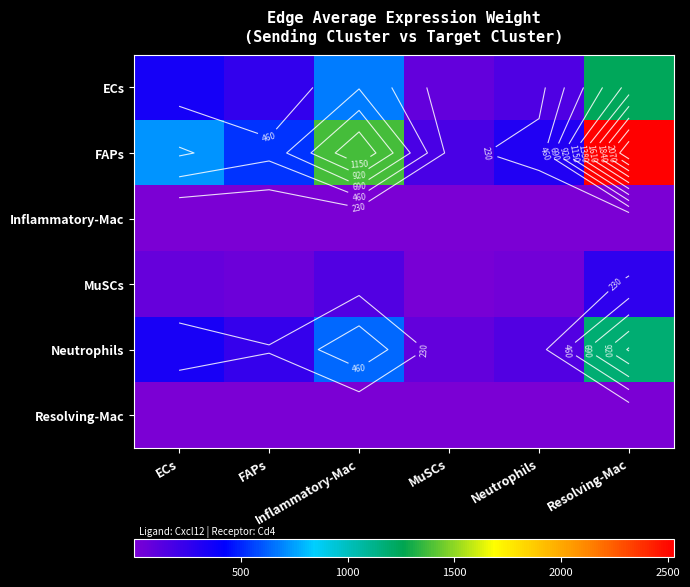

The FAPs series shows 3867.6 at Resolving-Mac. True or false?

False